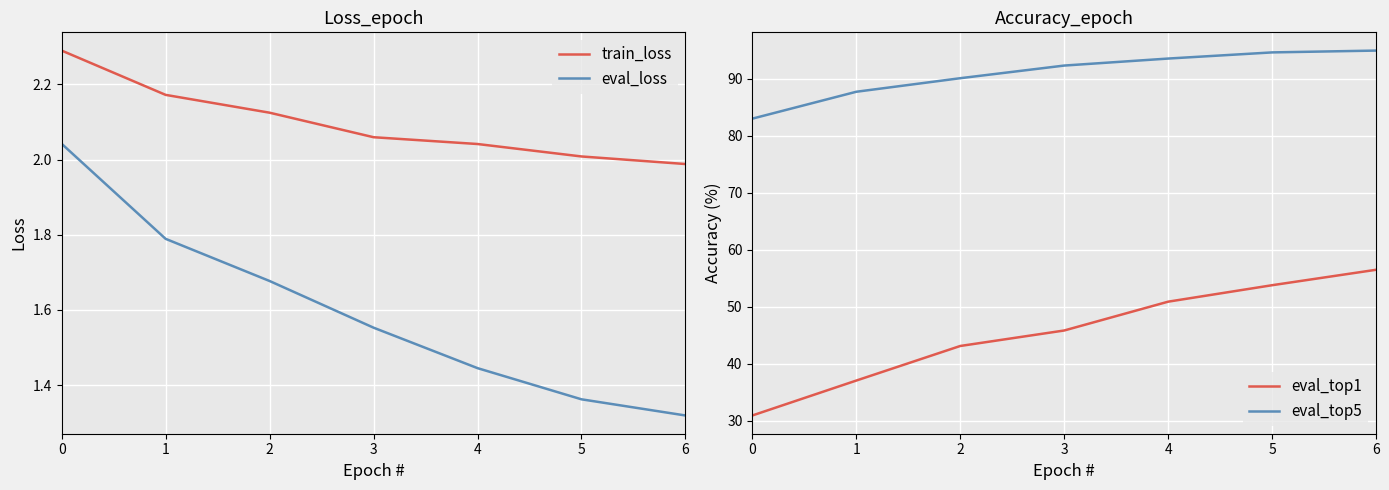

True or false: eval_loss has a value of 1.6 at 3.

True